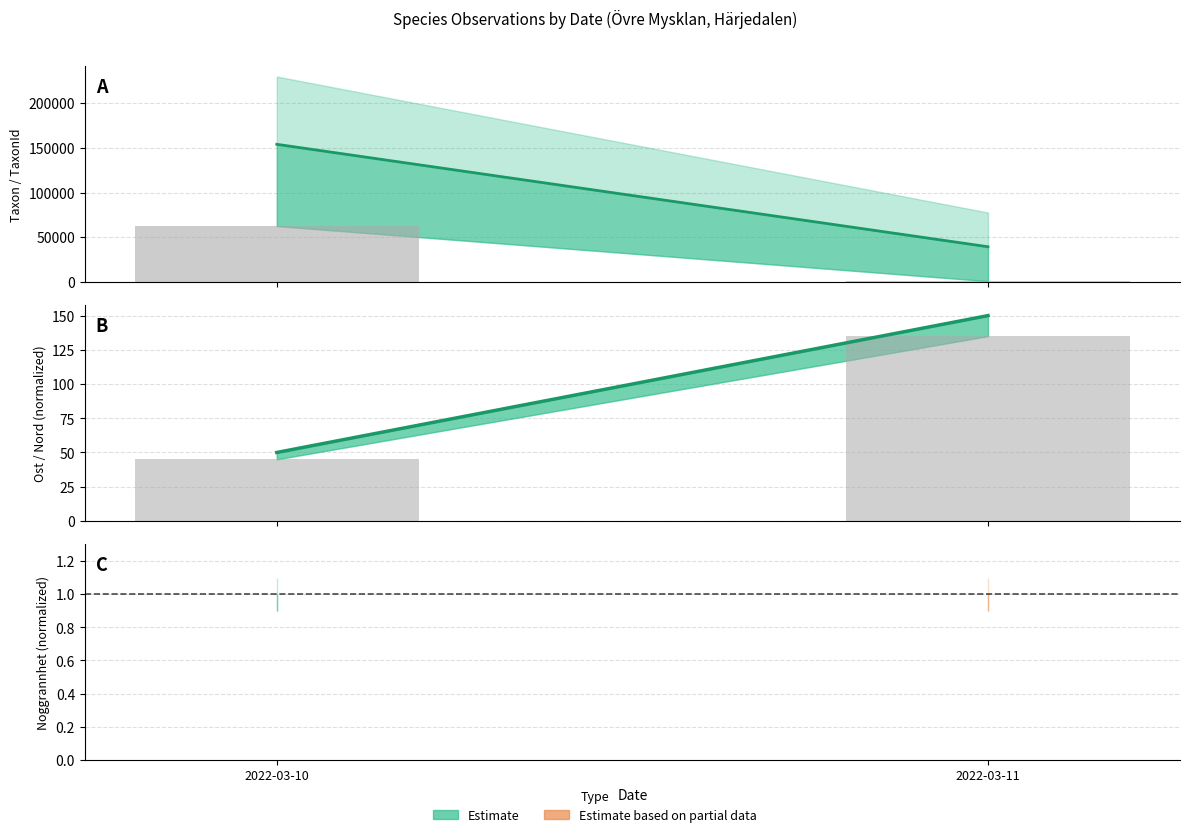

Which series has the largest range (max minus min)?

Taxon sort order